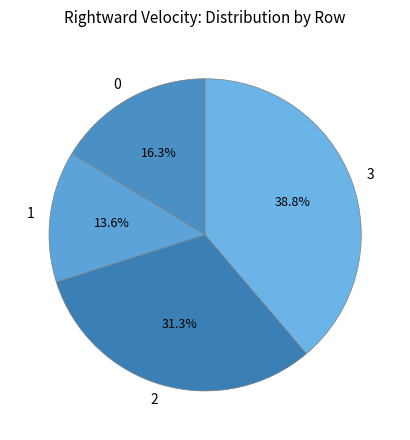

Which category has the biggest portion of the pie?

3